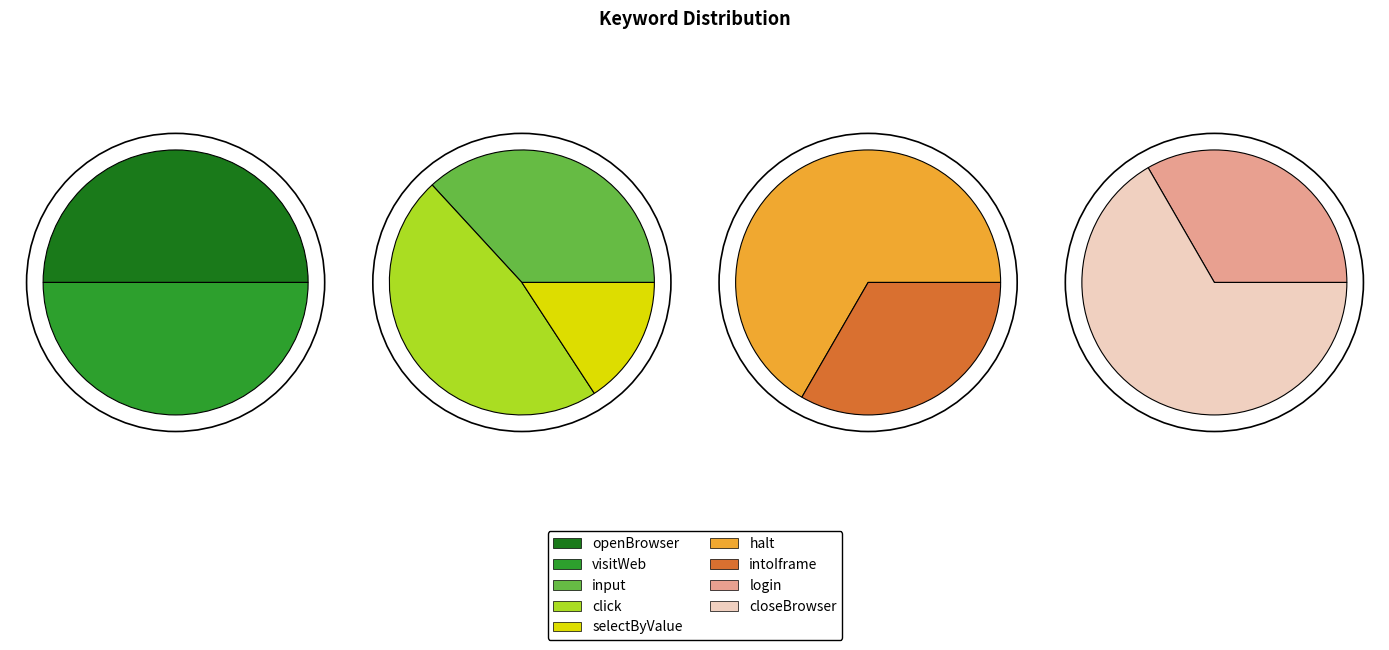

Which category has the biggest portion of the pie?

click